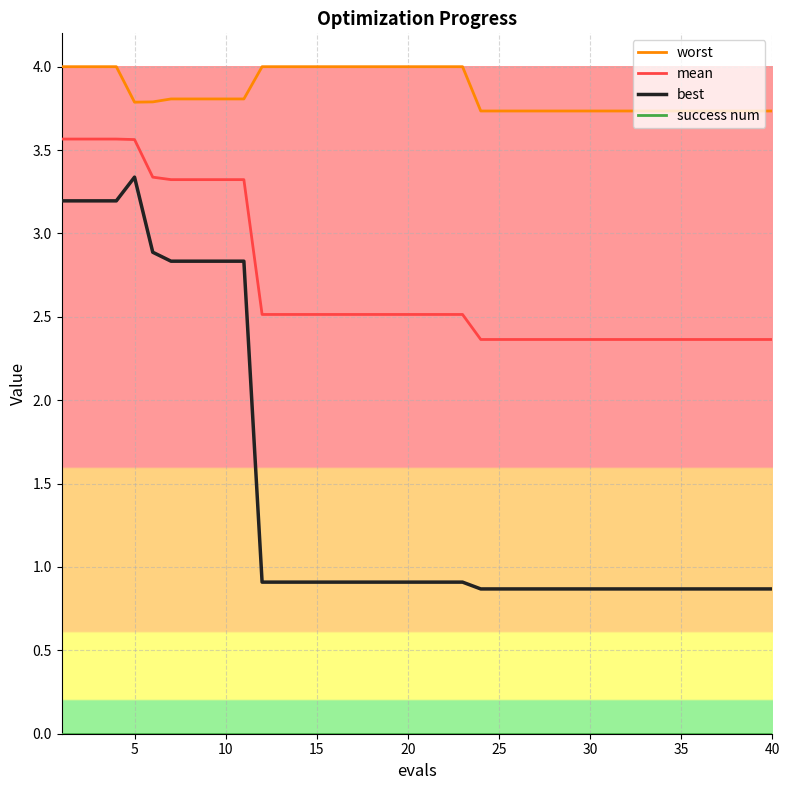

Which series has the largest range (max minus min)?

best